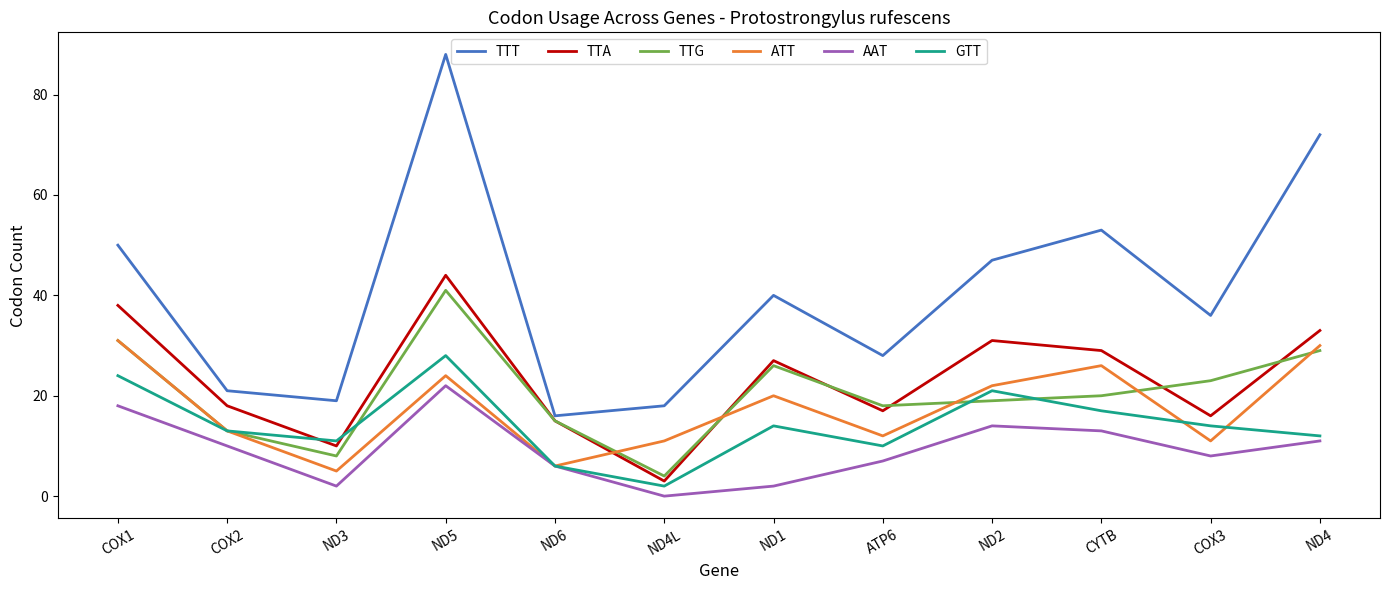

Where is the first local maximum for TTT?

ND5